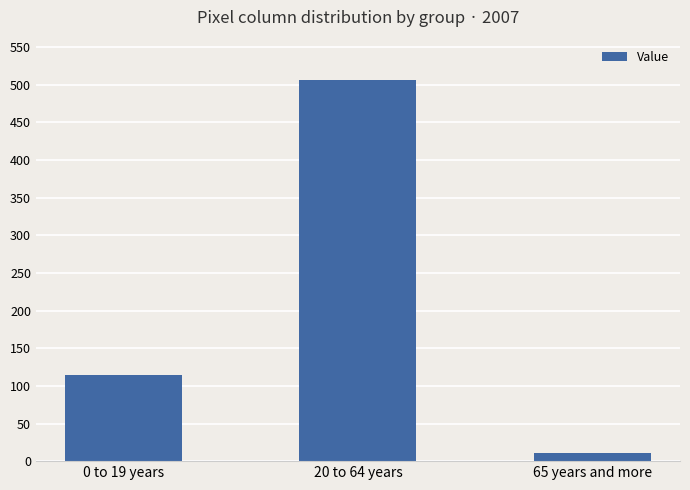

Where is the data nearest to the value 258?

0 to 19 years